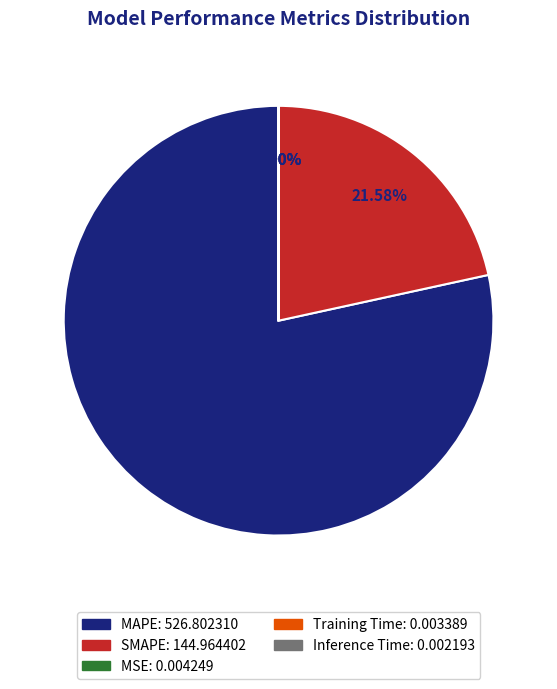

What is the largest slice in the pie chart?

MAPE